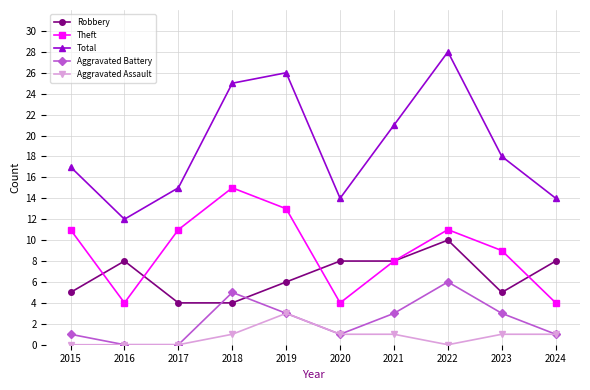

Rank the series by their maximum value, from lowest to highest.

Aggravated Assault, Aggravated Battery, Robbery, Theft, Total